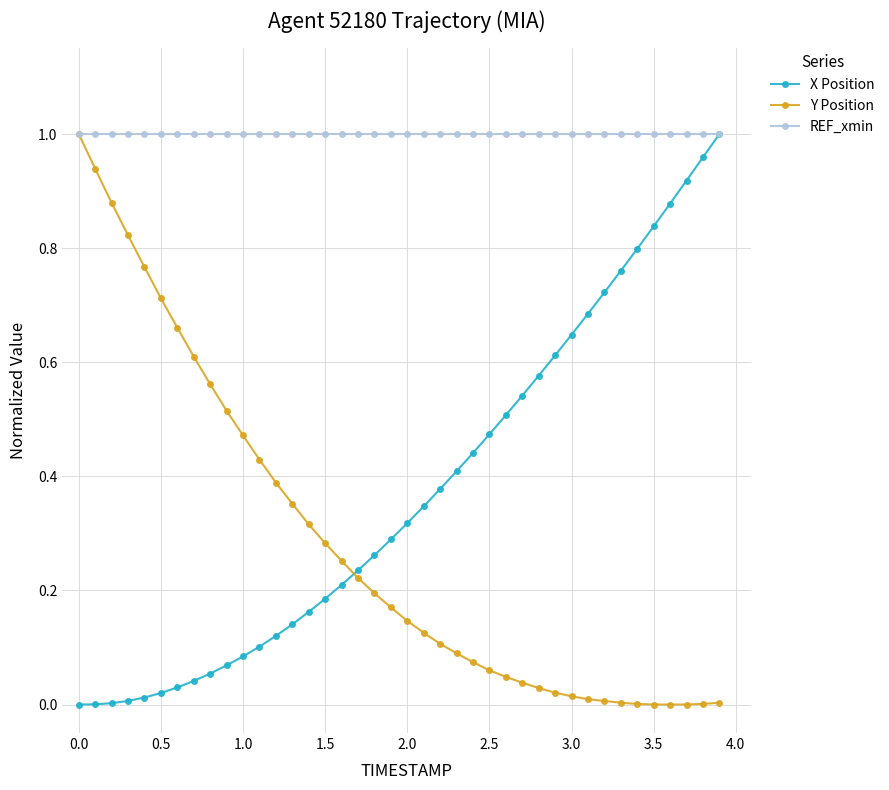

True or false: X Position and Y Position cross at least once.

True